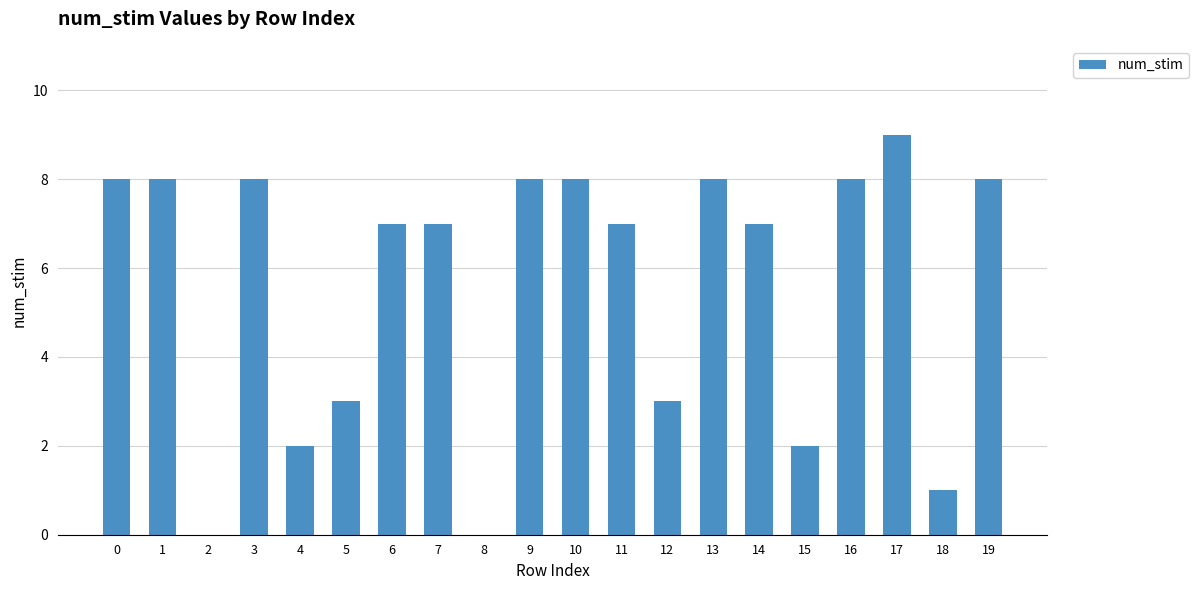

Are the bars horizontal?

No